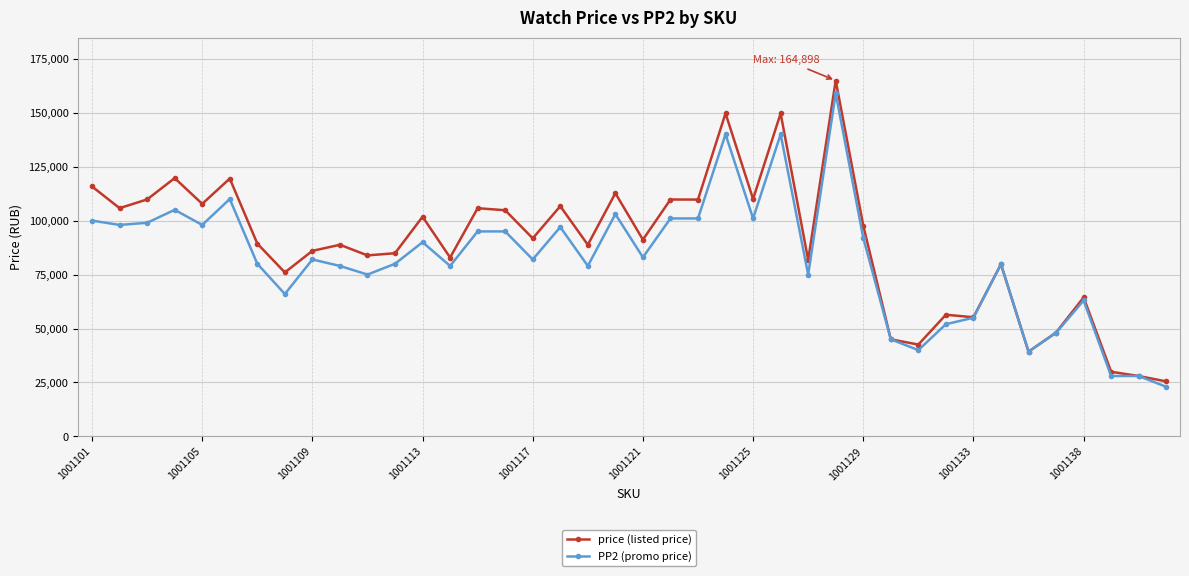

What is the value of the PP2 (promo price) point at the 40th from the left?

23000